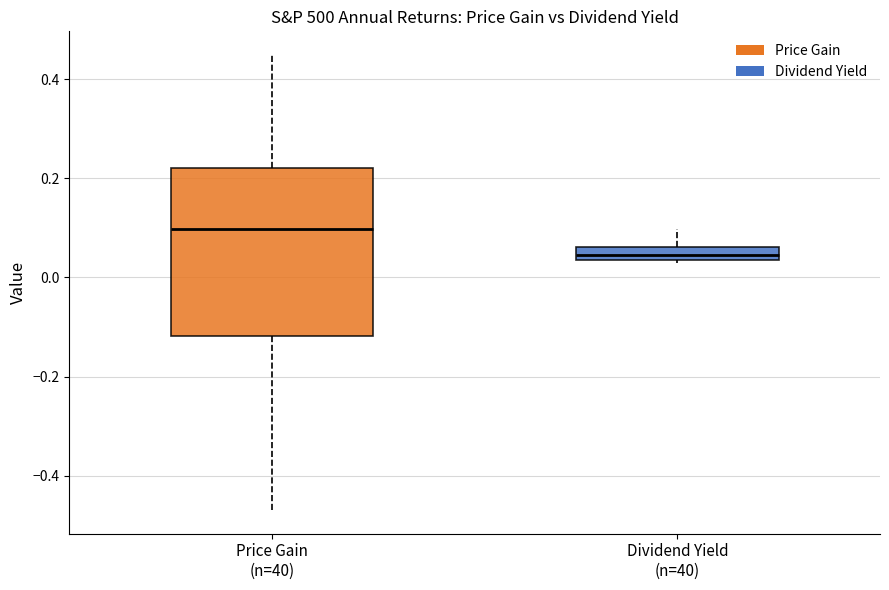

Which box's median line is the lowest?

Dividend Yield (n=40)